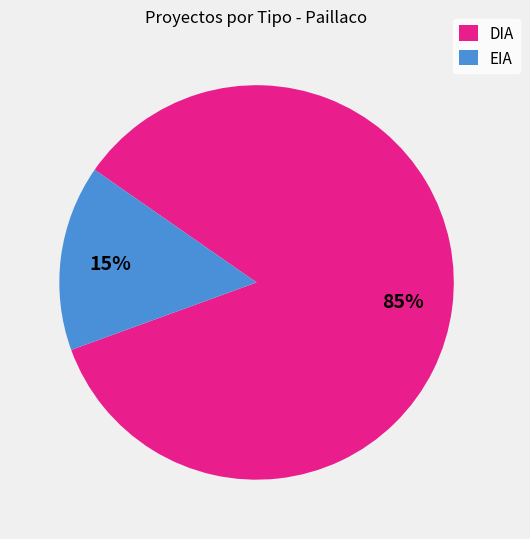

Which slice represents more than half of the pie?

DIA